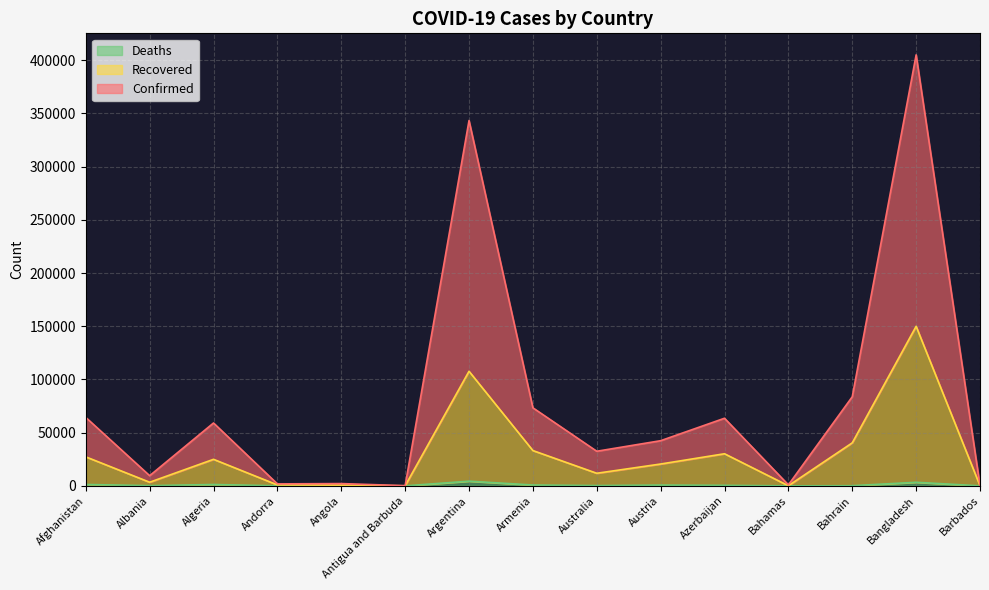

True or false: Confirmed and Deaths intersect in this chart.

False